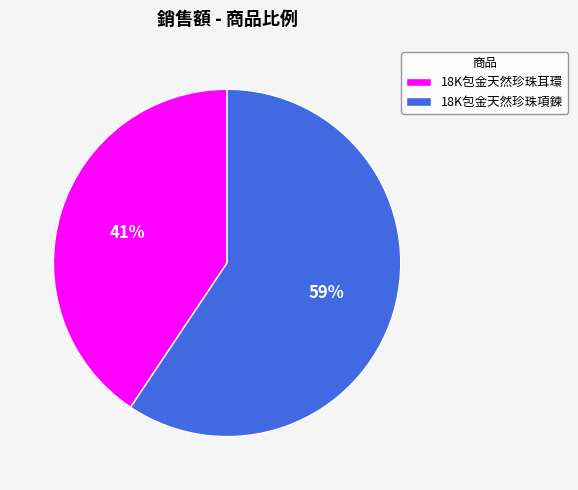

How many segments does this pie chart have?

2